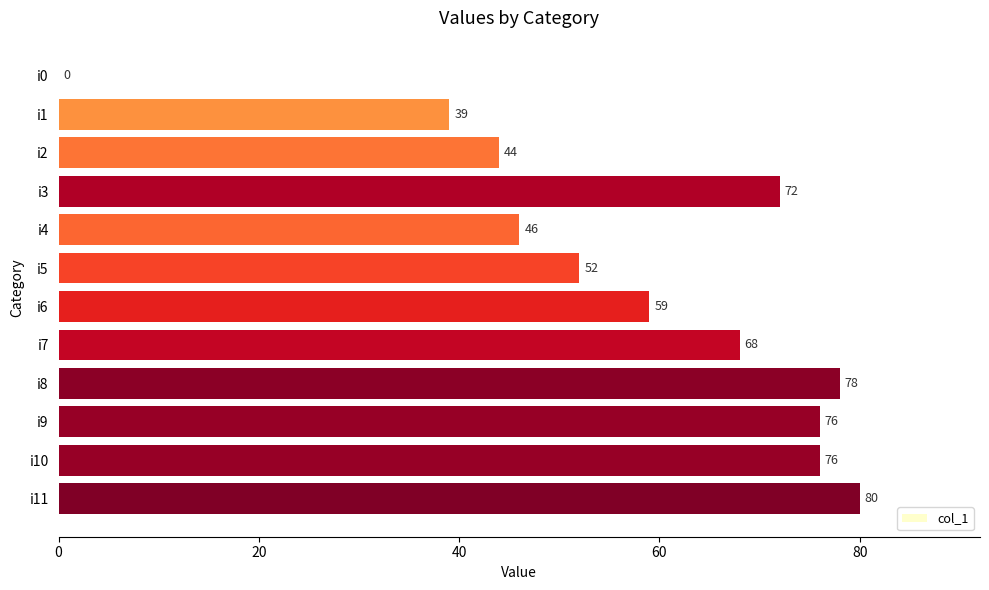

What is the sum of all values?

690